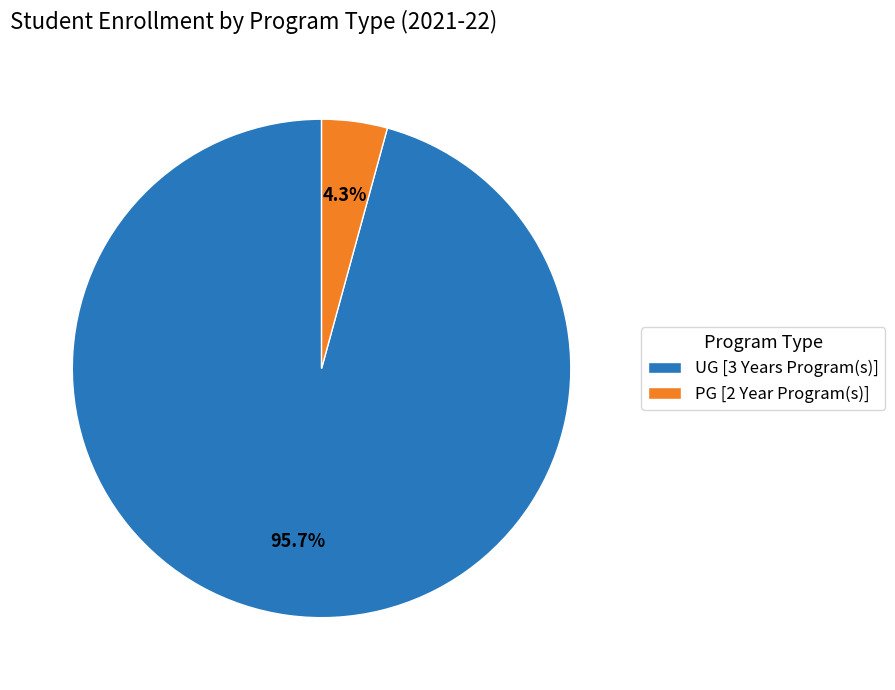

Rank the categories by value from highest to lowest.

UG [3 Years Program(s)], PG [2 Year Program(s)]